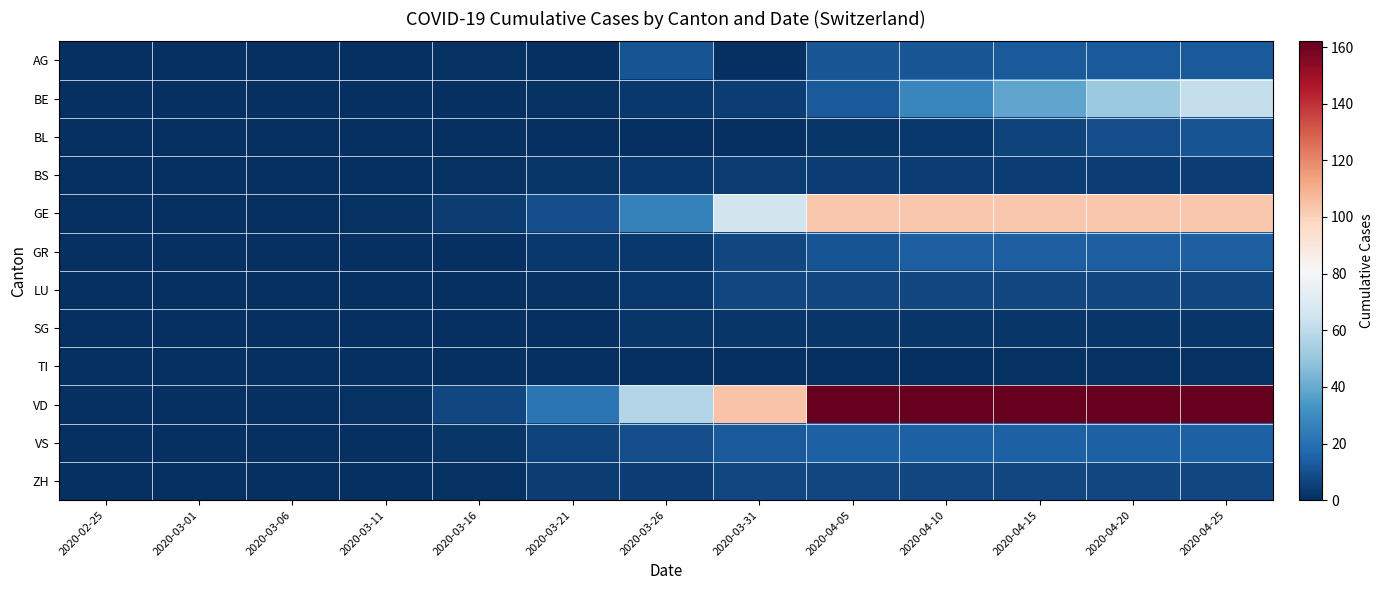

Reading left to right, extract all data points from this chart.

AG: 2020-02-25=0	2020-03-01=0	2020-03-06=0	2020-03-11=0	2020-03-16=1	2020-03-21=0	2020-03-26=11	2020-03-31=0	2020-04-05=12	2020-04-10=12	2020-04-15=13	2020-04-20=13	2020-04-25=13
BE: 2020-02-25=0	2020-03-01=0	2020-03-06=0	2020-03-11=0	2020-03-16=0	2020-03-21=1	2020-03-26=3	2020-03-31=5	2020-04-05=13	2020-04-10=28	2020-04-15=38	2020-04-20=51	2020-04-25=62
BL: 2020-02-25=0	2020-03-01=0	2020-03-06=0	2020-03-11=0	2020-03-16=0	2020-03-21=0	2020-03-26=0	2020-03-31=0	2020-04-05=2	2020-04-10=3	2020-04-15=6	2020-04-20=9	2020-04-25=11
BS: 2020-02-25=0	2020-03-01=0	2020-03-06=0	2020-03-11=0	2020-03-16=1	2020-03-21=2	2020-03-26=3	2020-03-31=4	2020-04-05=5	2020-04-10=5	2020-04-15=5	2020-04-20=5	2020-04-25=5
GE: 2020-02-25=0	2020-03-01=0	2020-03-06=0	2020-03-11=1	2020-03-16=4	2020-03-21=9	2020-03-26=26	2020-03-31=66	2020-04-05=103	2020-04-10=103	2020-04-15=103	2020-04-20=103	2020-04-25=103
GR: 2020-02-25=0	2020-03-01=0	2020-03-06=0	2020-03-11=0	2020-03-16=0	2020-03-21=3	2020-03-26=3	2020-03-31=7	2020-04-05=11	2020-04-10=14	2020-04-15=14	2020-04-20=14	2020-04-25=14
LU: 2020-02-25=0	2020-03-01=0	2020-03-06=0	2020-03-11=0	2020-03-16=0	2020-03-21=1	2020-03-26=3	2020-03-31=7	2020-04-05=7	2020-04-10=7	2020-04-15=7	2020-04-20=7	2020-04-25=7
SG: 2020-02-25=0	2020-03-01=0	2020-03-06=0	2020-03-11=0	2020-03-16=0	2020-03-21=0	2020-03-26=2	2020-03-31=2	2020-04-05=2	2020-04-10=2	2020-04-15=2	2020-04-20=2	2020-04-25=2
TI: 2020-02-25=0	2020-03-01=0	2020-03-06=0	2020-03-11=0	2020-03-16=0	2020-03-21=0	2020-03-26=0	2020-03-31=0	2020-04-05=0	2020-04-10=0	2020-04-15=1	2020-04-20=1	2020-04-25=1
VD: 2020-02-25=0	2020-03-01=0	2020-03-06=0	2020-03-11=1	2020-03-16=7	2020-03-21=22	2020-03-26=57	2020-03-31=104	2020-04-05=162	2020-04-10=162	2020-04-15=162	2020-04-20=162	2020-04-25=162
VS: 2020-02-25=0	2020-03-01=0	2020-03-06=0	2020-03-11=0	2020-03-16=2	2020-03-21=6	2020-03-26=9	2020-03-31=13	2020-04-05=15	2020-04-10=15	2020-04-15=15	2020-04-20=15	2020-04-25=15
ZH: 2020-02-25=0	2020-03-01=0	2020-03-06=0	2020-03-11=0	2020-03-16=1	2020-03-21=4	2020-03-26=5	2020-03-31=7	2020-04-05=7	2020-04-10=7	2020-04-15=7	2020-04-20=7	2020-04-25=7